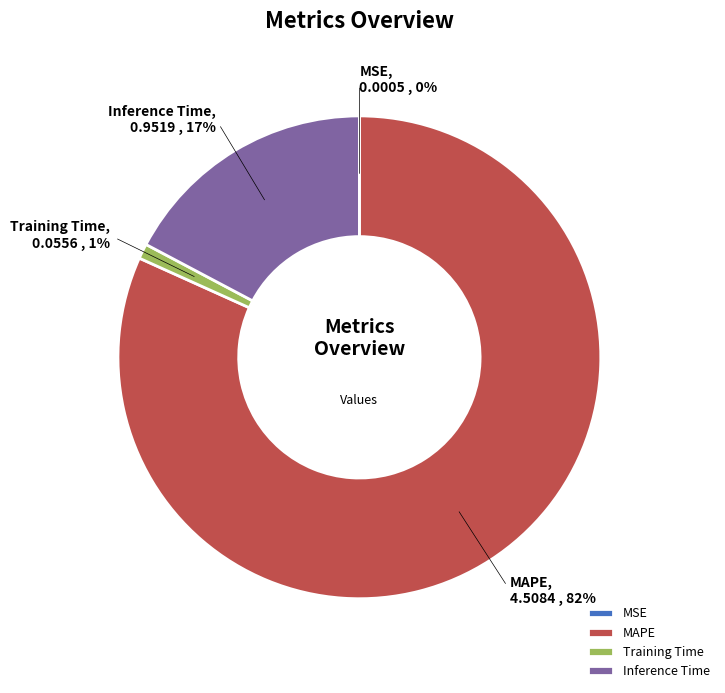

Which has a higher value, MAPE or Training Time?

MAPE